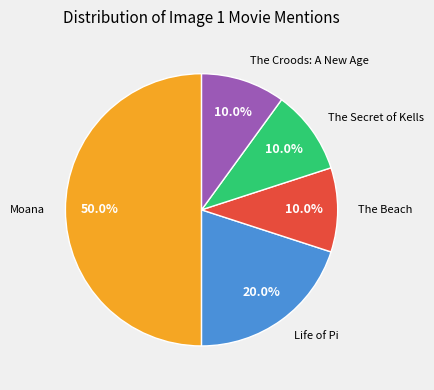

Which slice is the largest?

Moana